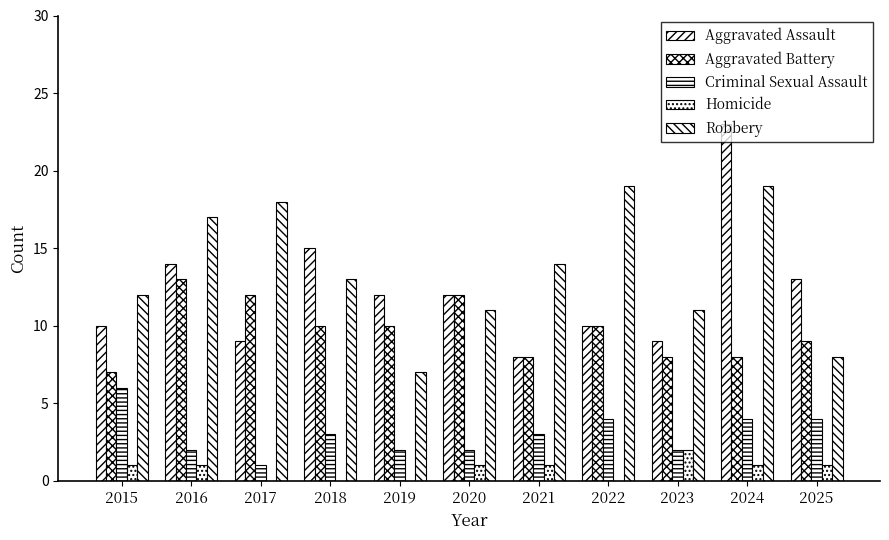

At which label does Homicide first exceed 1?

2023